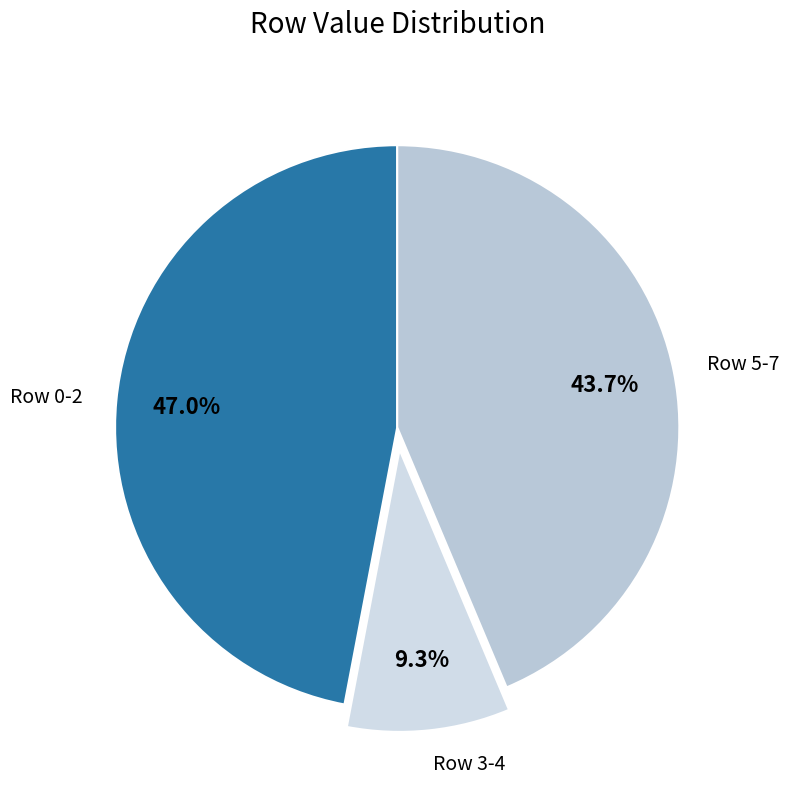

How many slices are in this pie chart?

3